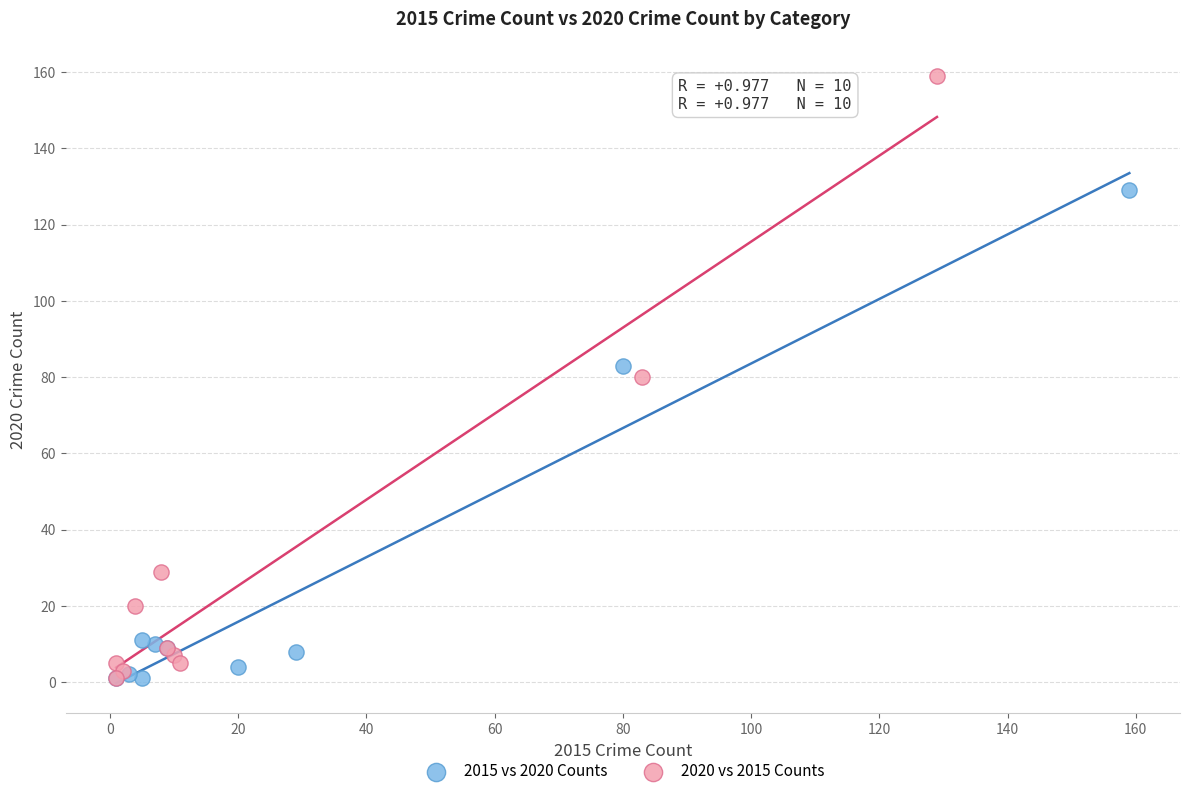

Which series contains the highest Y value?

2020 vs 2015 Counts